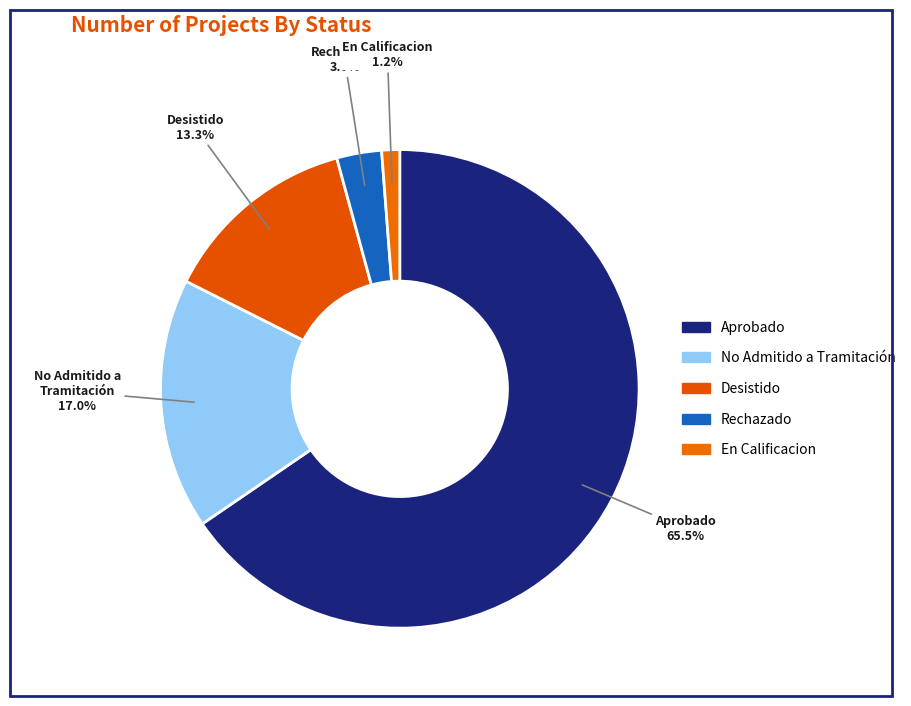

How many slices are in this pie chart?

5